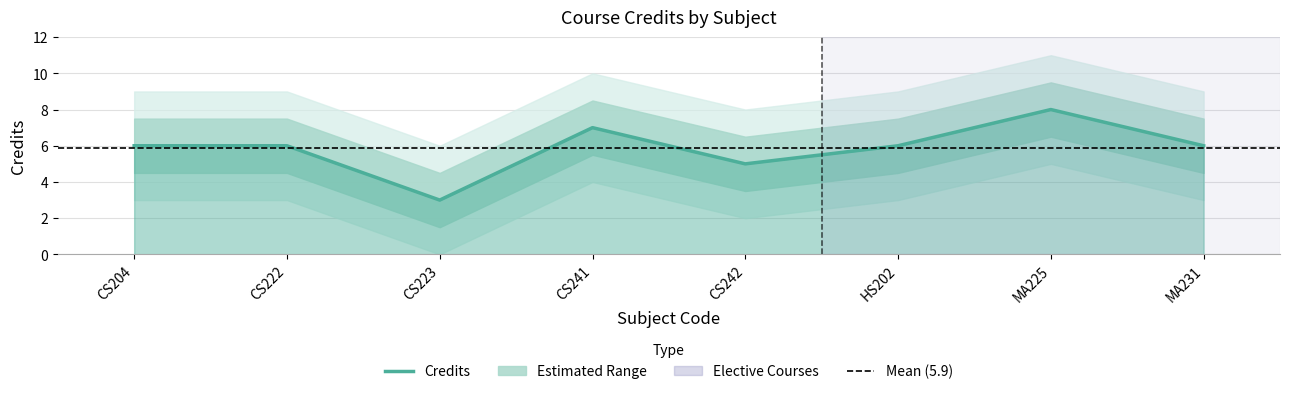

How many values are below 6?

2